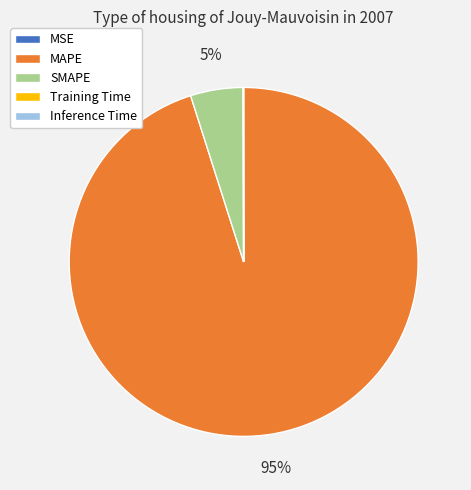

Does any single category account for the majority?

Yes